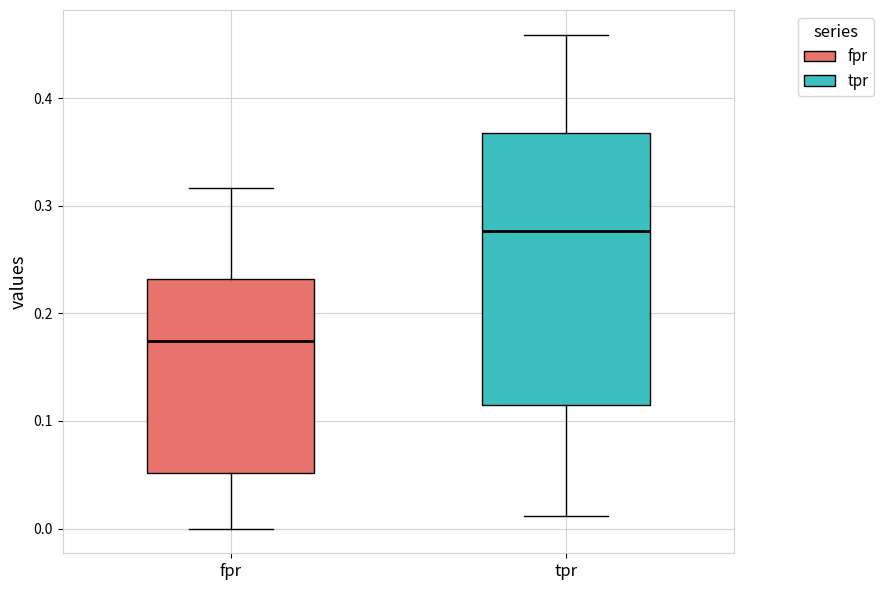

Reading left to right, read every box against the y-axis: the position of its median line, the range the box covers, and the ends of its whiskers. The values are not printed on the chart, so give them approximately, as read against the axis.

fpr: median 0.17, box 0.05 to 0.23, whiskers 0.00 to 0.32
tpr: median 0.28, box 0.11 to 0.37, whiskers 0.01 to 0.46